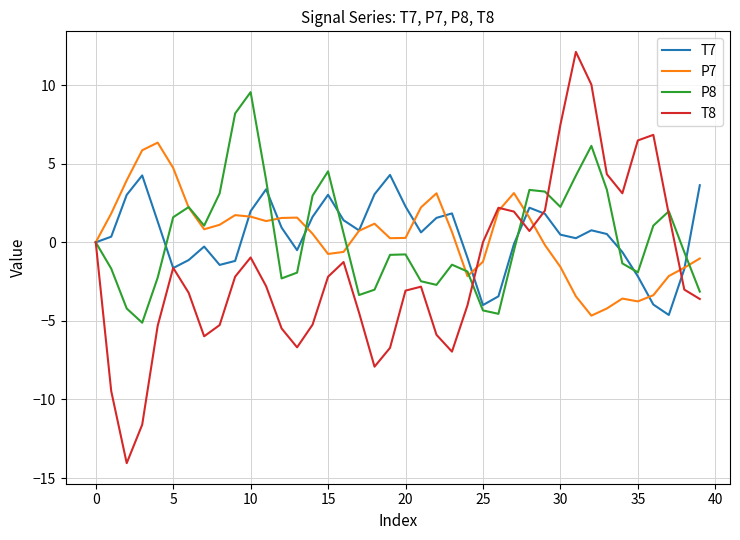

Rank the series by their maximum value, from highest to lowest.

T8, P8, P7, T7